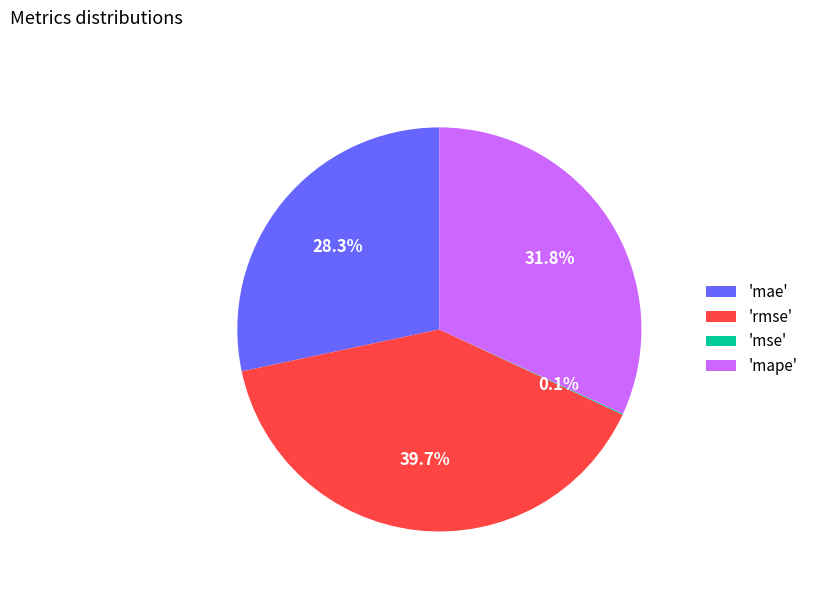

Is there any slice that represents more than half of the pie?

No